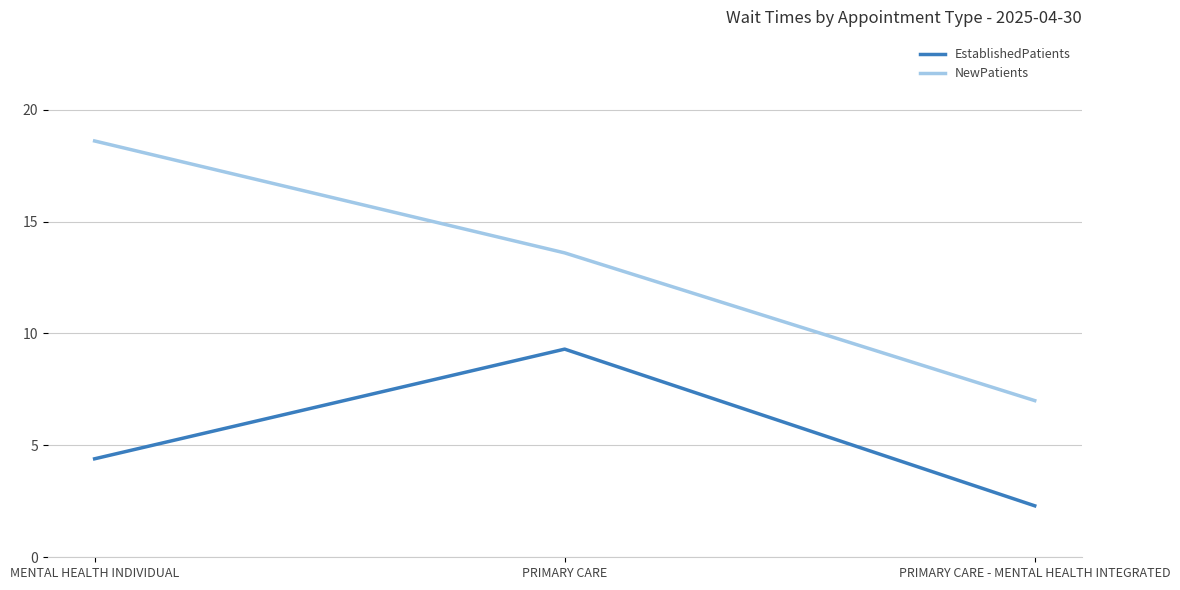

True or false: NewPatients has a value of 5.9 at MENTAL HEALTH INDIVIDUAL.

False